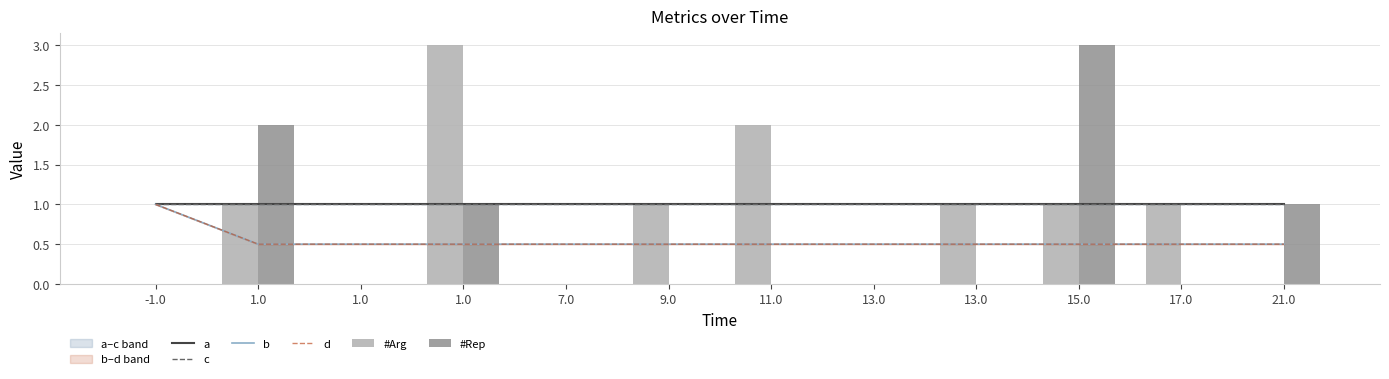

What is the difference between the #Arg values at 1.0 and 21.0?

1.0